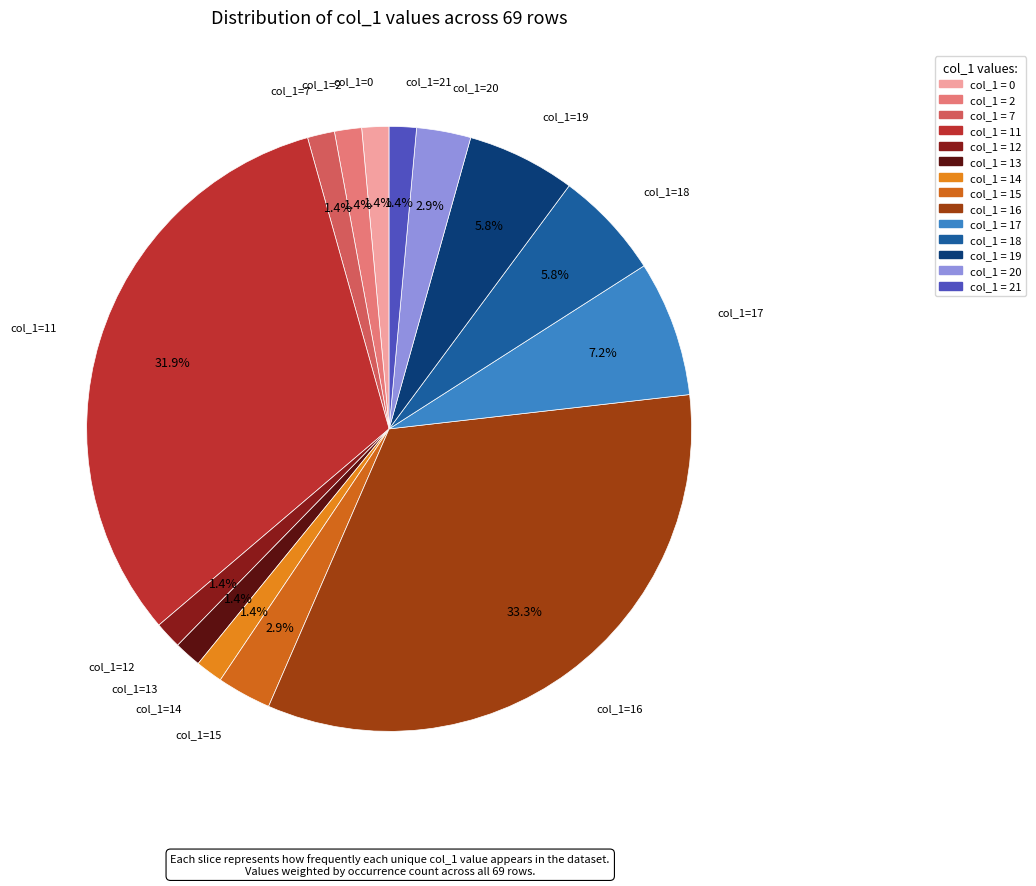

How many segments does this pie chart have?

14